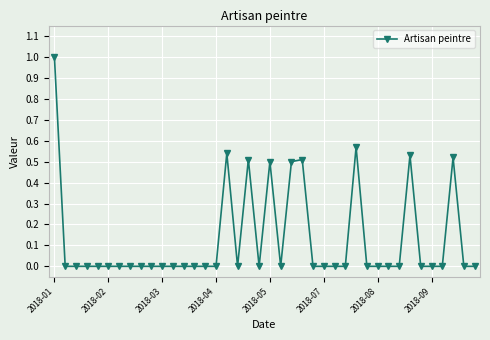

How many categories are shown in the chart?

40